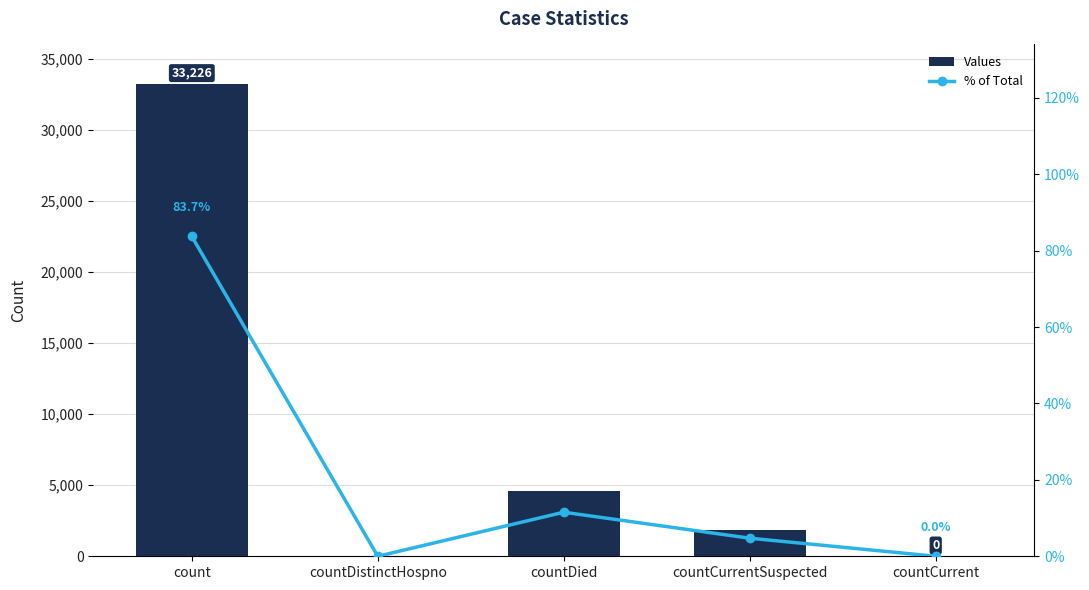

What are all the series names shown in the legend?

Values, % of Total